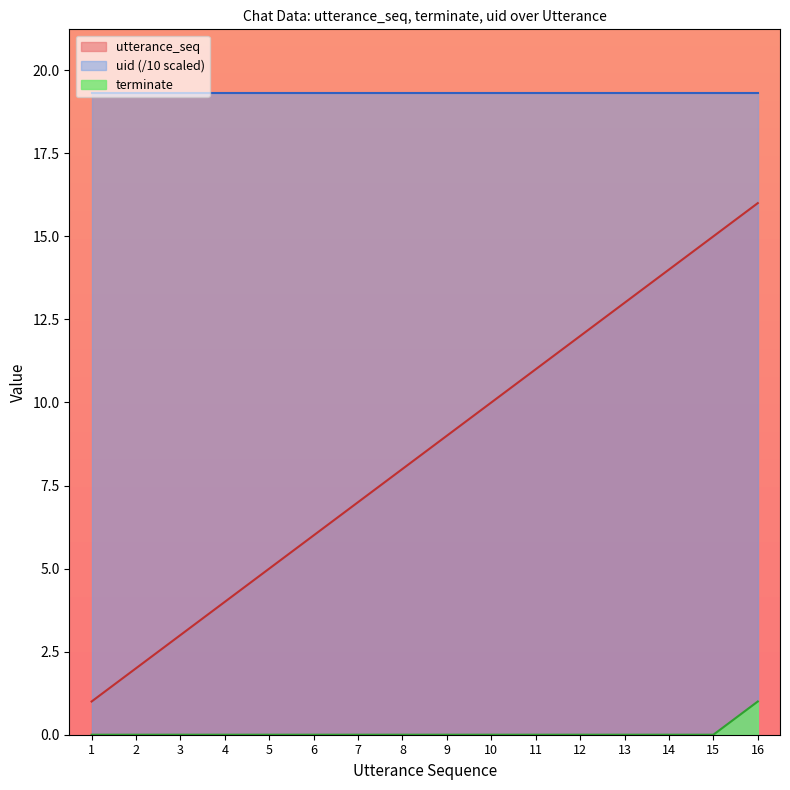

True or false: terminate and utterance_seq intersect in this chart.

False